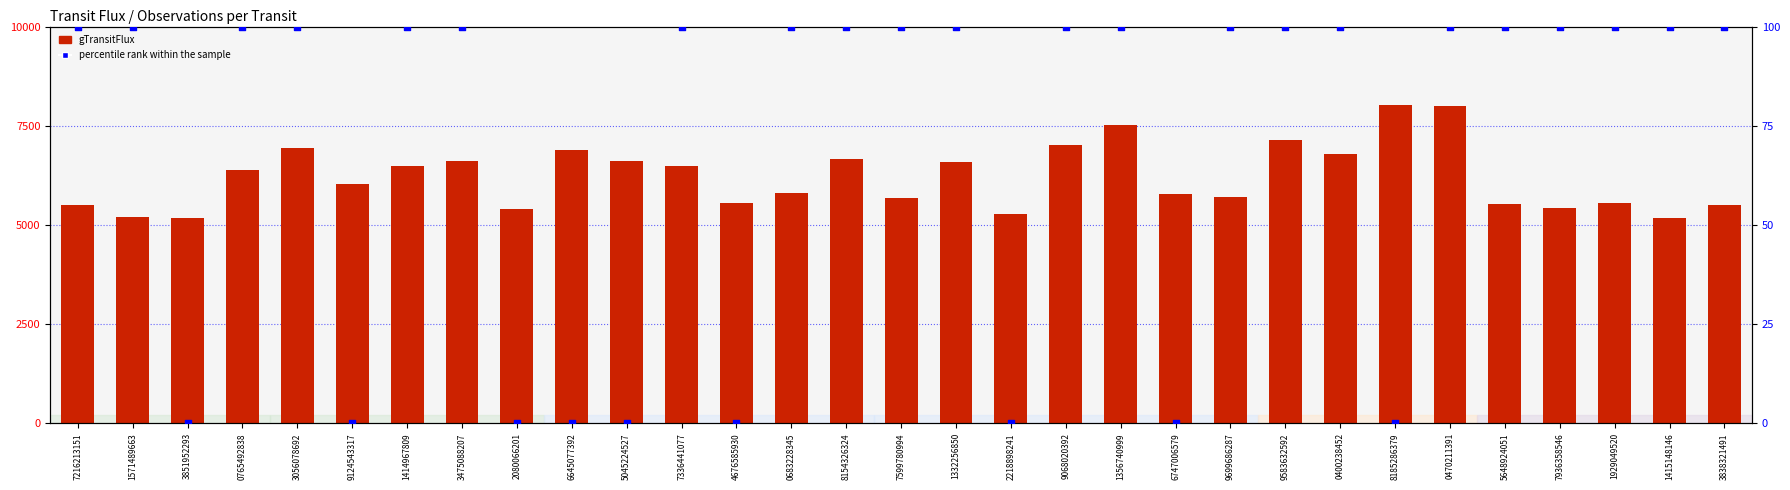

Which series has the largest total across all categories?

gTransitFlux